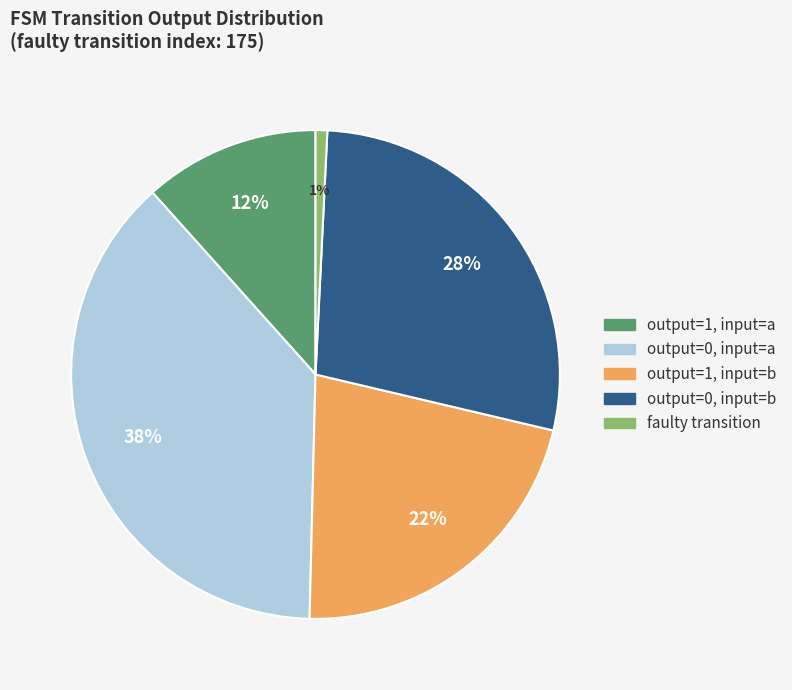

The output=1, input=a slice represents 12% of the pie. True or false?

True